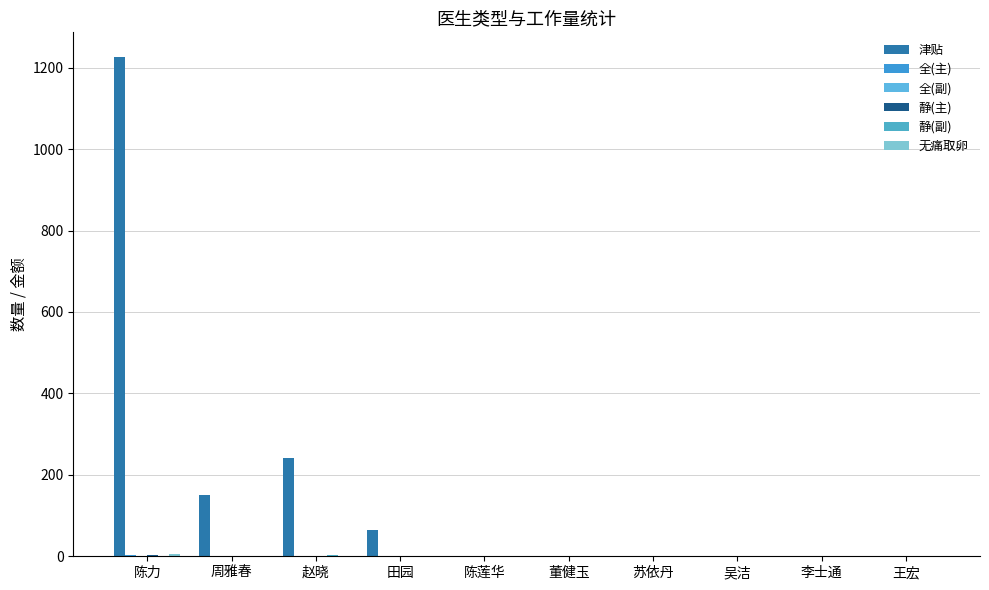

Is it true that 静(主) equals 1.0 at 陈力?

False